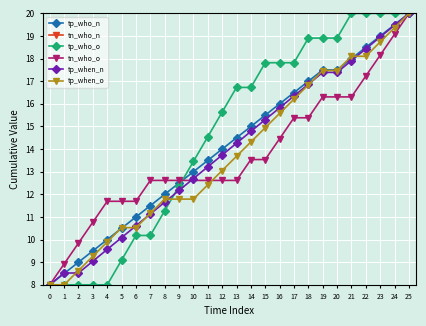

How many distinct data groups are displayed?

6